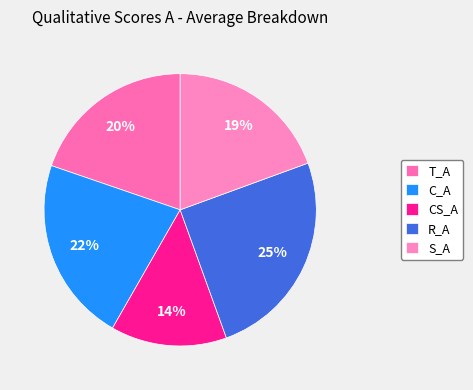

Is T_A the majority of the pie?

No